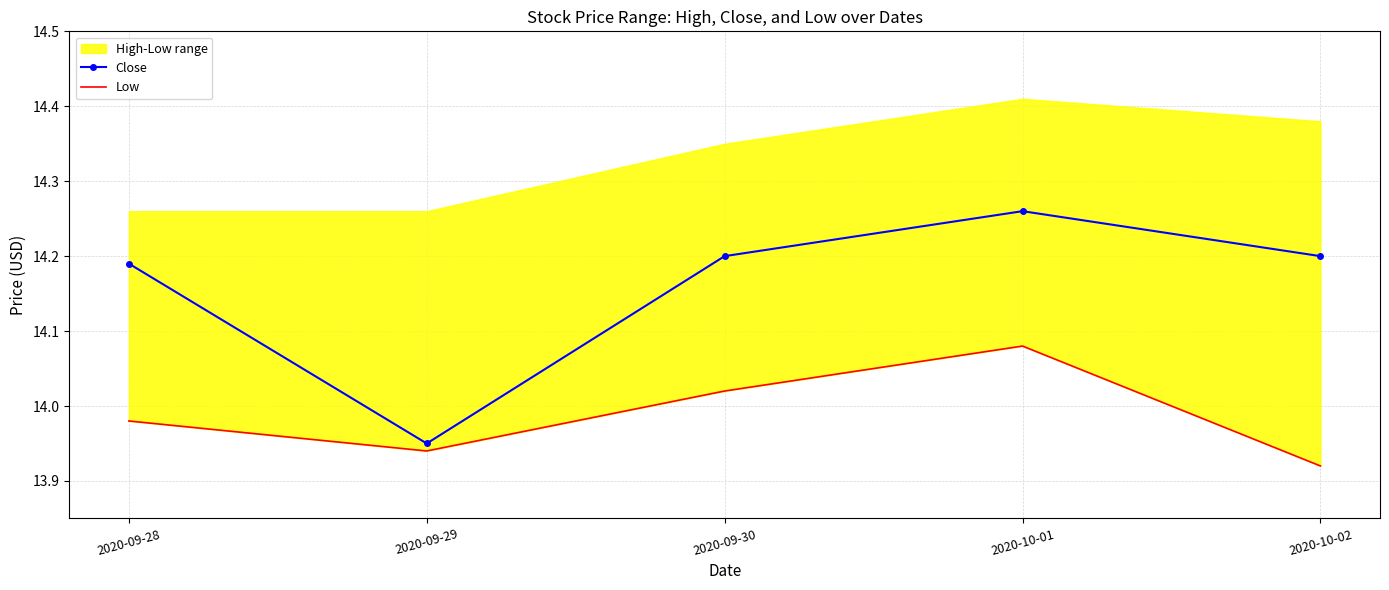

What is the approximate value of Close at 2020-10-02?

14.2